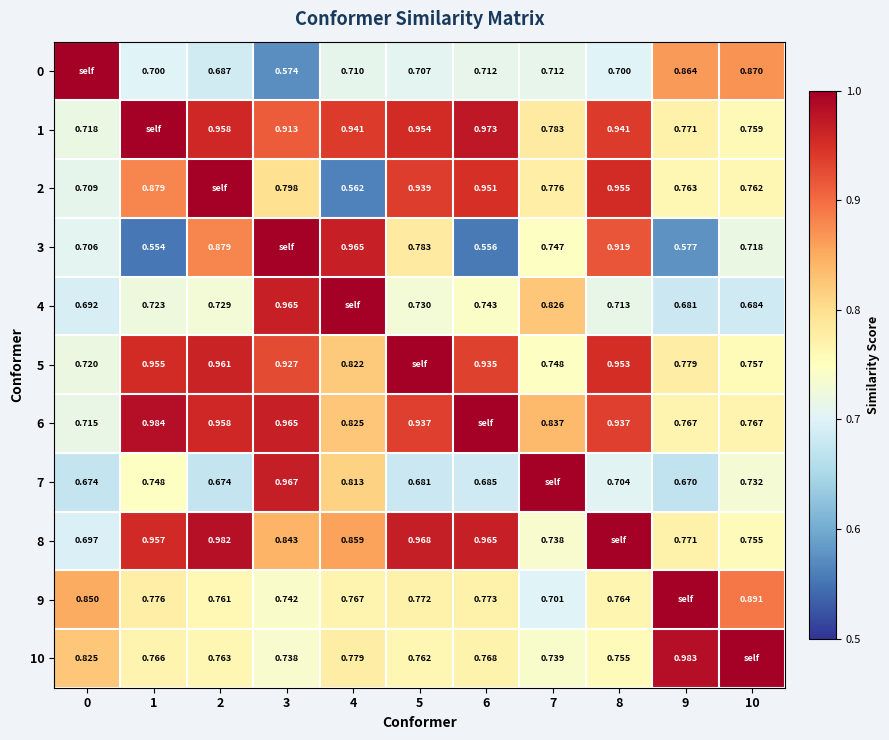

Is the value of 9 at 10 greater than the value of 2 at 1?

Yes